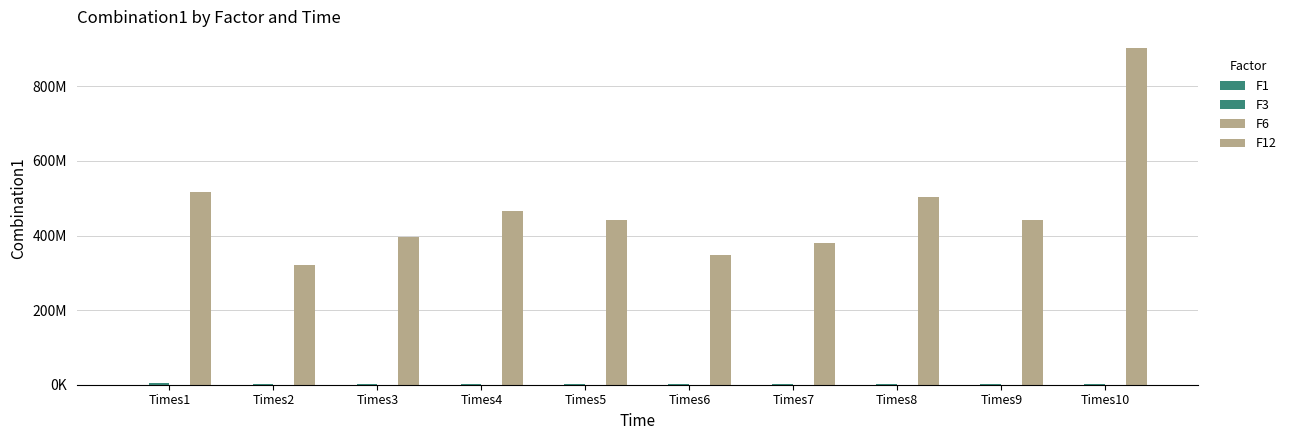

Reading left to right, list all the values displayed in this chart.

F1: Times1=58194.5	Times2=36716.0	Times3=58019.9	Times4=60107.8	Times5=71365.4	Times6=47978.0	Times7=56536.7	Times8=63115.8	Times9=50505.5	Times10=47201.9
F3: Times1=3559477.5	Times2=2966053.3	Times3=2928925.7	Times4=1849732.1	Times5=1433656.6	Times6=2678701.6	Times7=2965237.5	Times8=3040328.8	Times9=2452842.9	Times10=2886752.4
F6: Times1=58054.3	Times2=45002.9	Times3=43630.2	Times4=43648.9	Times5=46569.9	Times6=48061.4	Times7=56055.1	Times8=60320.2	Times9=44600.8	Times10=37699.3
F12: Times1=516326919.3	Times2=320252365.6	Times3=394948700.8	Times4=464631004.0	Times5=442665846.5	Times6=349098628.7	Times7=381313780.2	Times8=504239351.0	Times9=441674427.0	Times10=902461413.8